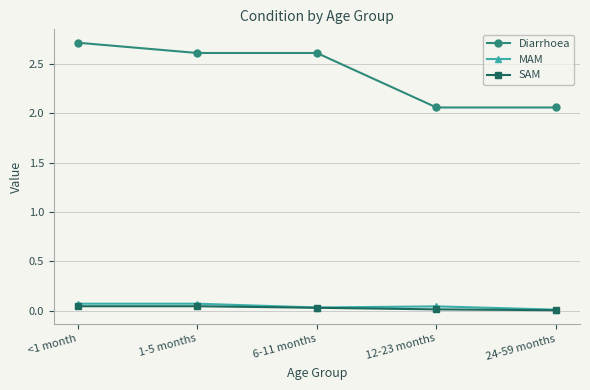

True or false: SAM and Diarrhoea intersect in this chart.

False